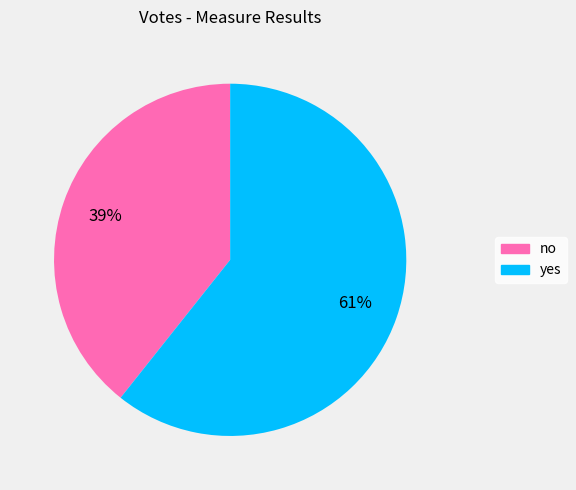

How many segments does this pie chart have?

2